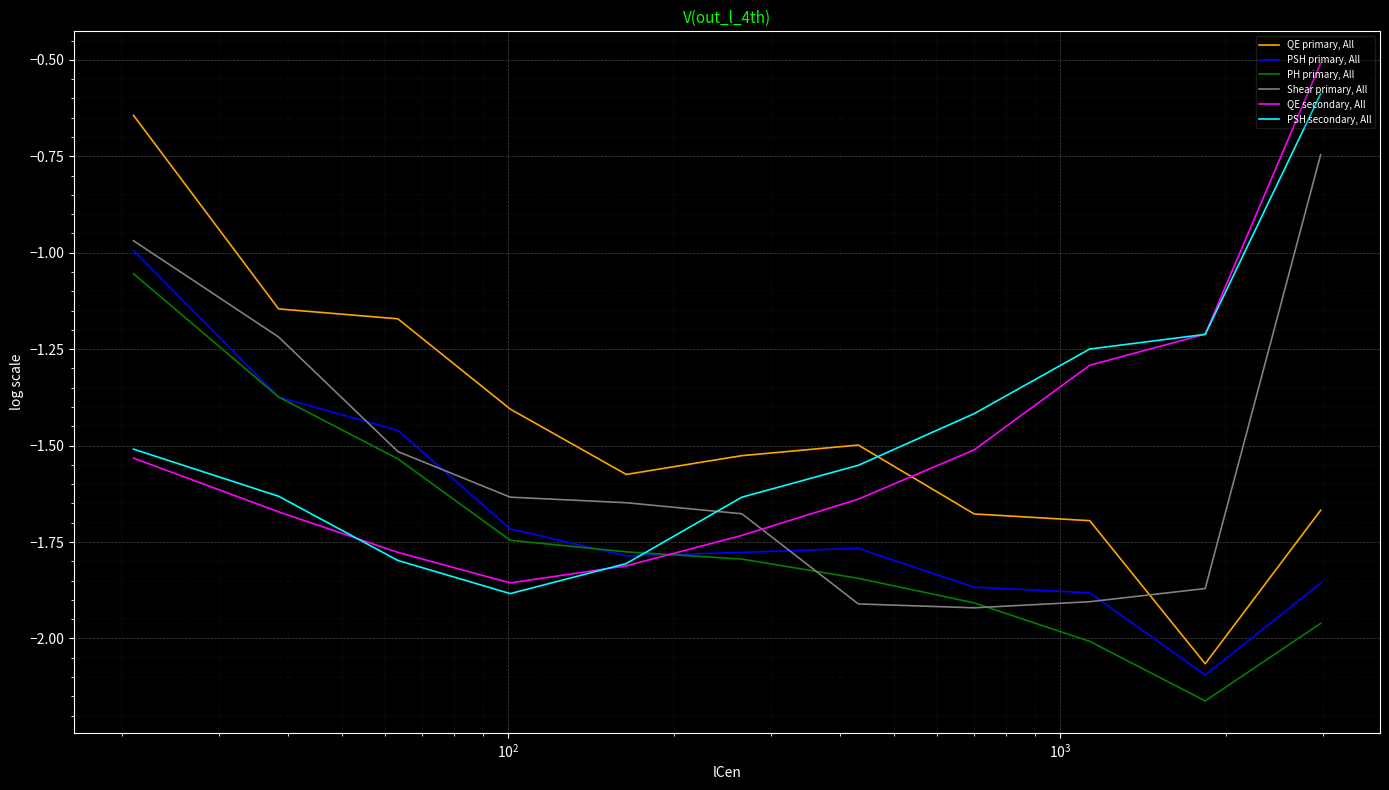

What is the maximum value shown in the chart?

-0.5